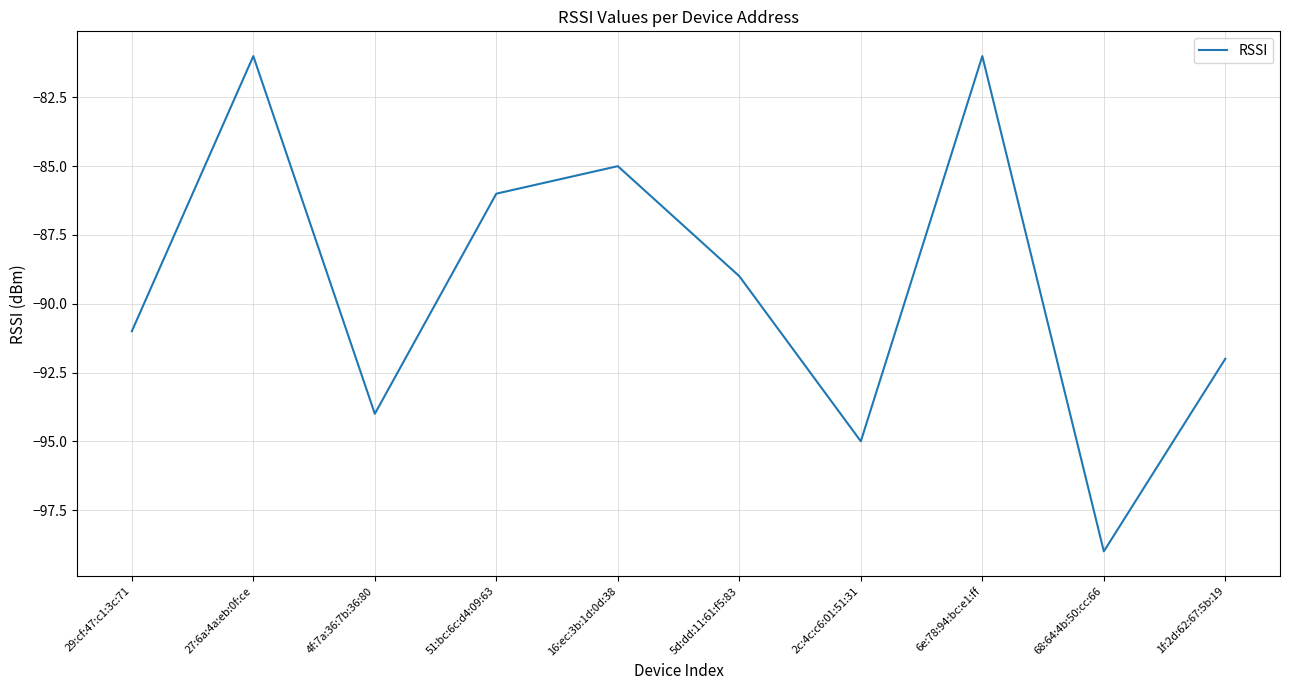

Reading left to right, list all the values displayed in this chart.

-91	-81	-94	-86	-85	-89	-95	-81	-99	-92